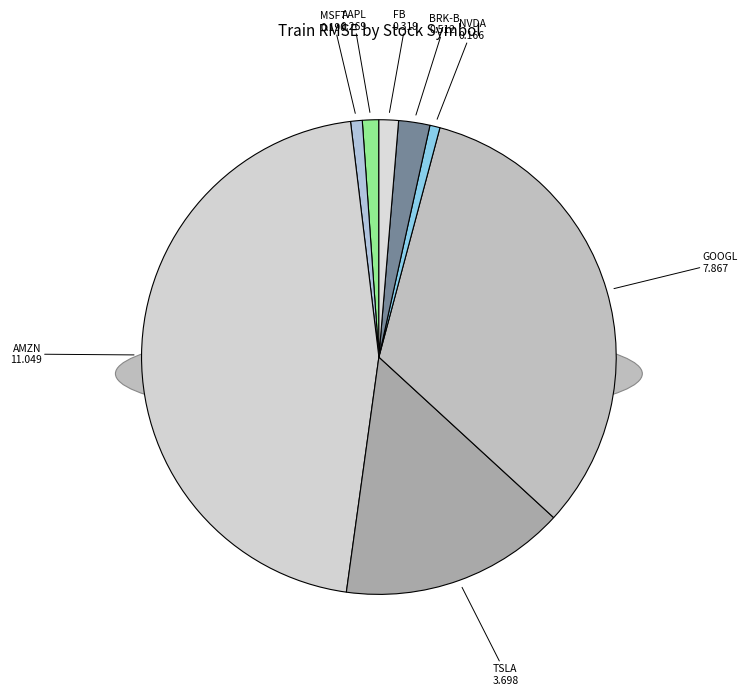

Is it true that AAPL is 11% of the pie?

False